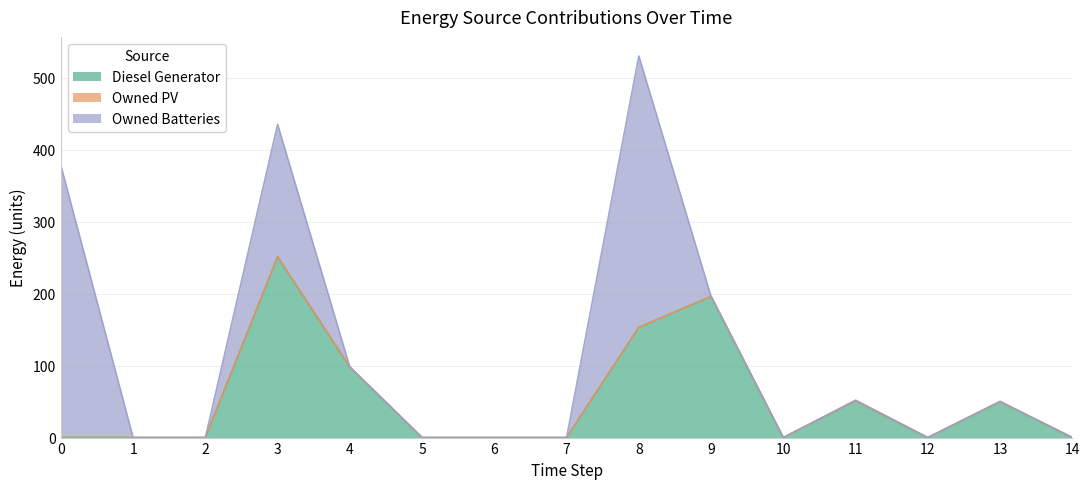

Is it true that Diesel Generator equals 140.6 at 12?

False